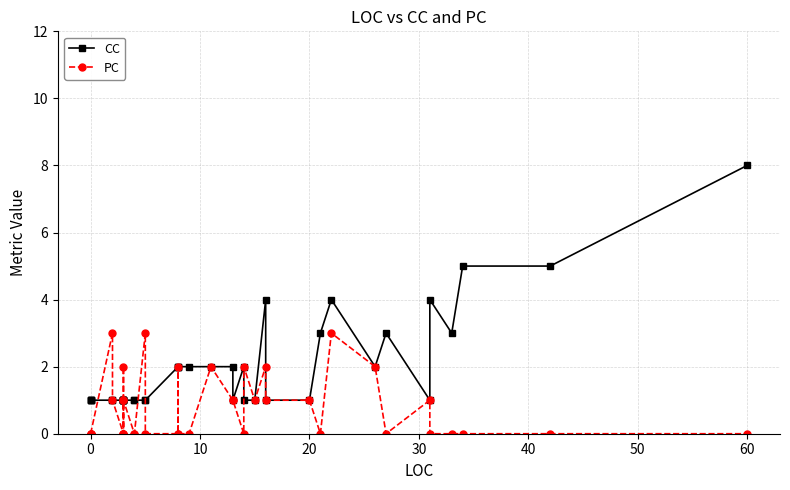

Is the value of CC at 10 greater than the value of PC at 35?

Yes